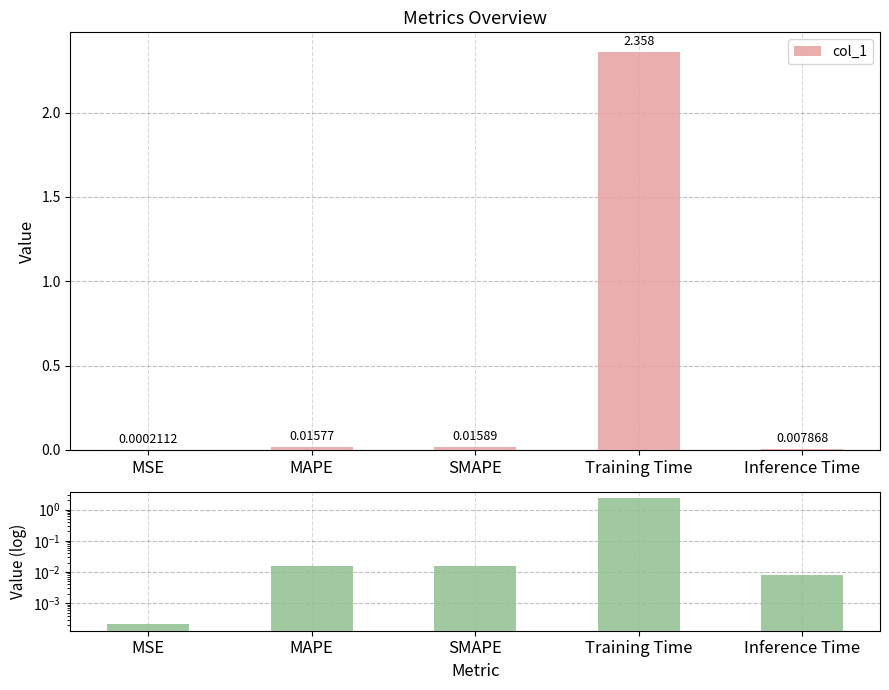

Reading left to right, transcribe all the data shown in this chart.

col_1: MSE=0.0	MAPE=0.0	SMAPE=0.0	Training Time=2.4	Inference Time=0.0
col_1 (log): MSE=0.0	MAPE=0.0	SMAPE=0.0	Training Time=2.4	Inference Time=0.0